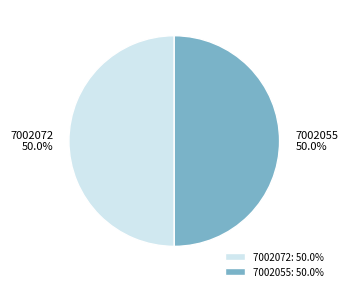

How many segments does this pie chart have?

2